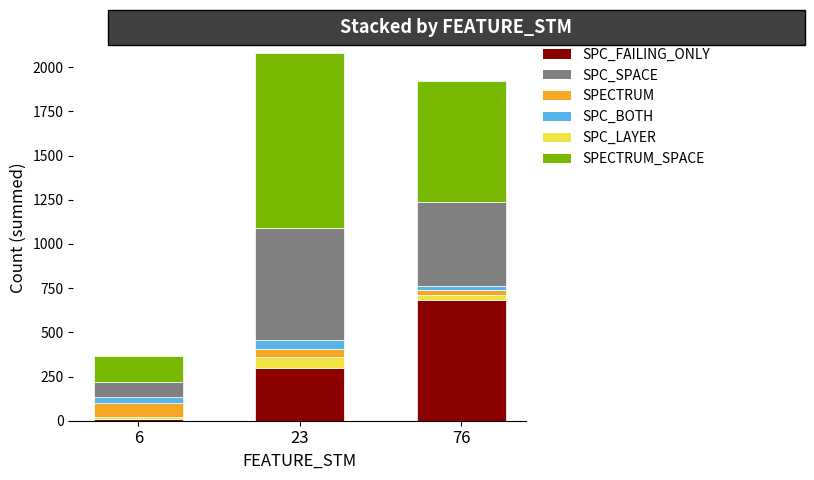

What is the sum of all SPC_FAILING_ONLY values?

995